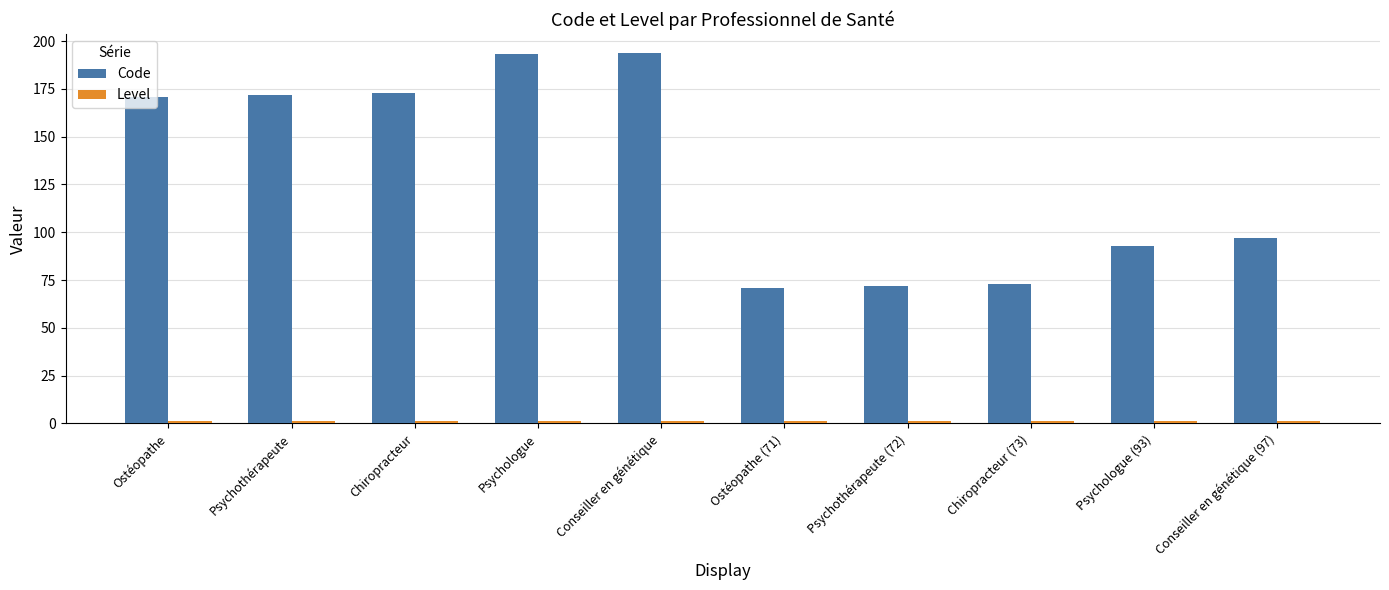

What is the value of the Code bar at the 5th from the left?

194